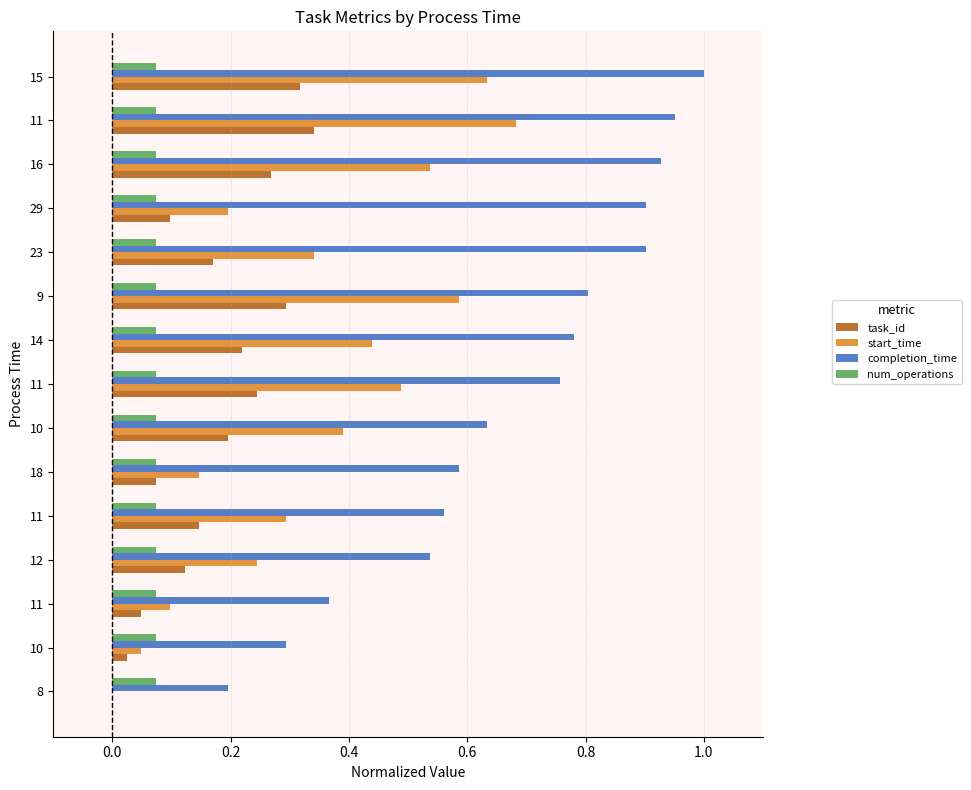

What is the difference between the second highest and second lowest values in the start_time series?

0.6